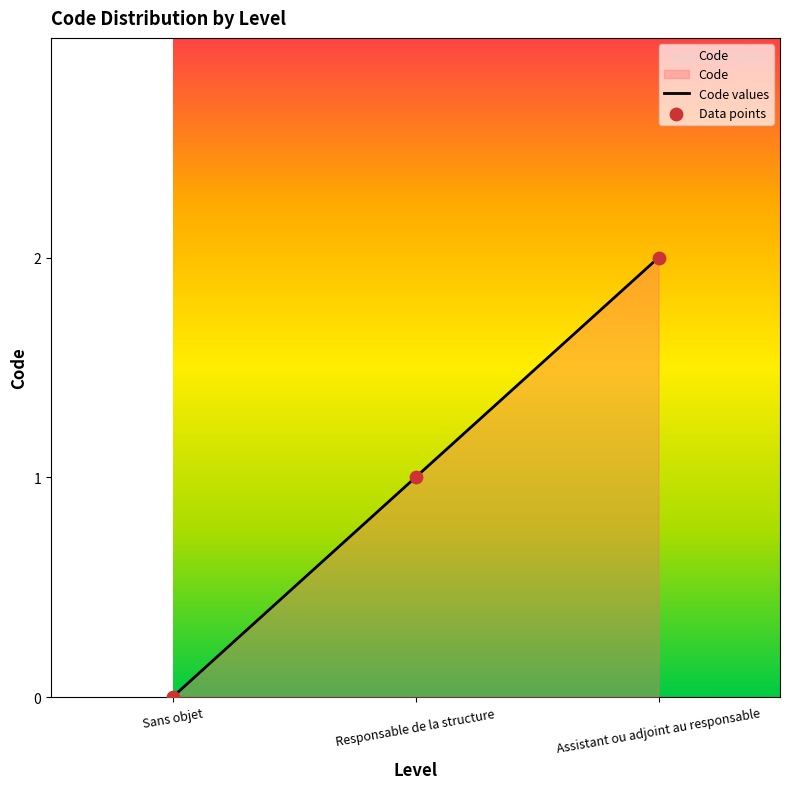

What is the change in value from Responsable de la structure to Assistant ou adjoint au responsable?

+1